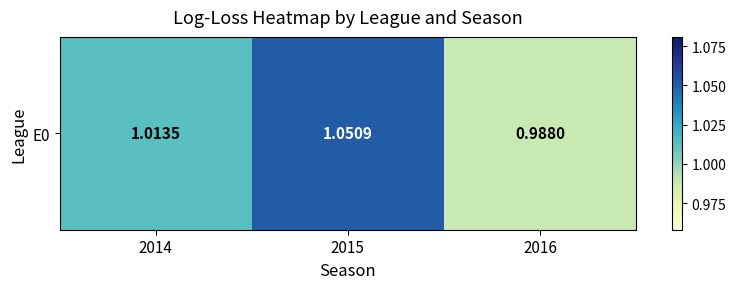

How many categories are shown in the chart?

3